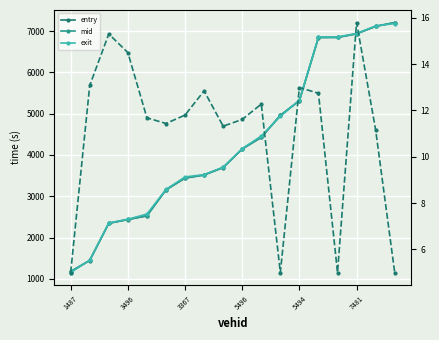

Is the value of exit at 10 greater than the value of mid at 12?

No